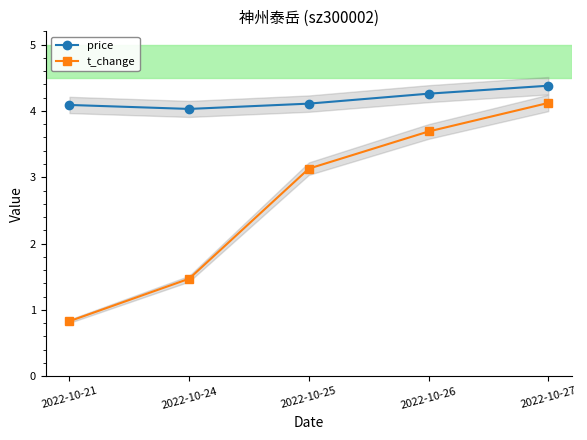

What are all the series names shown in the legend?

price, t_change